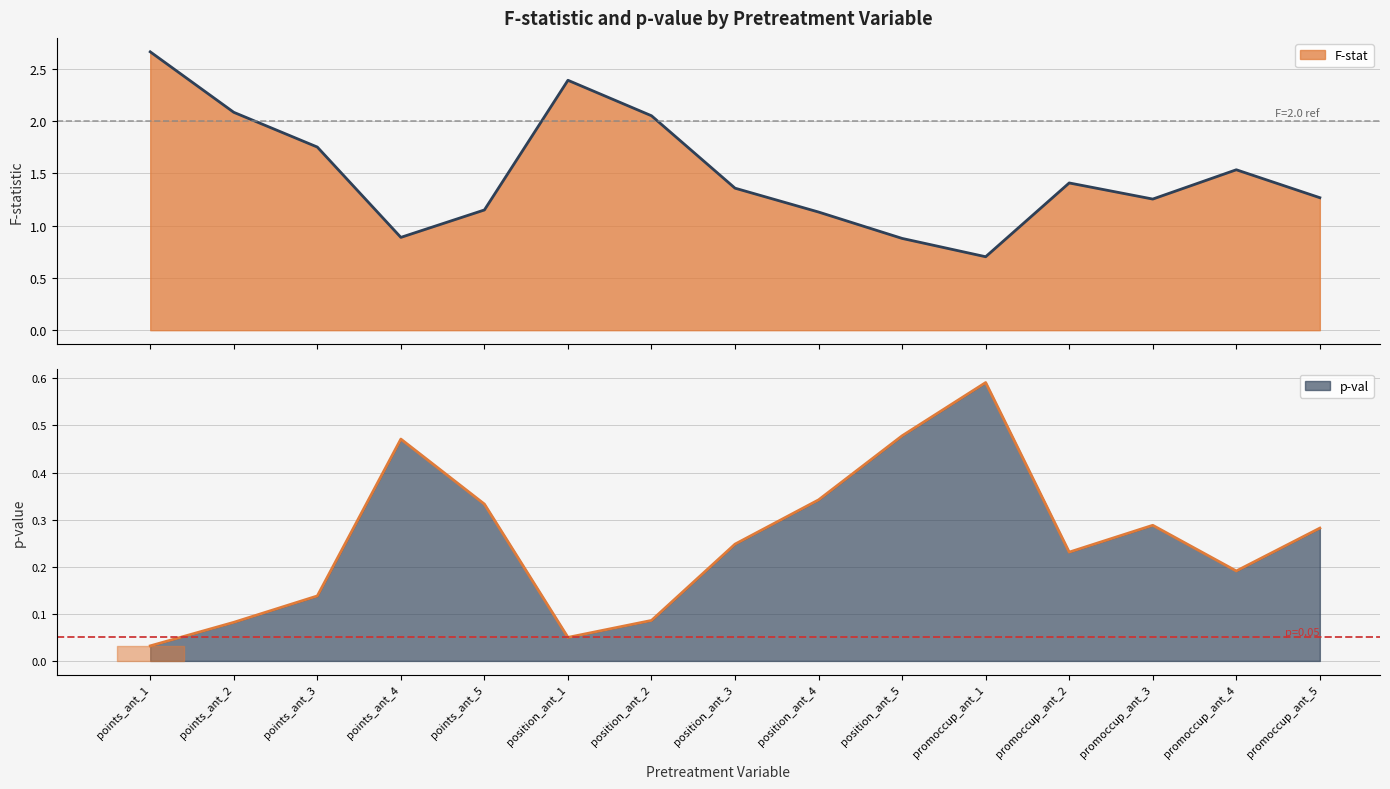

How many data points does each series have?

15